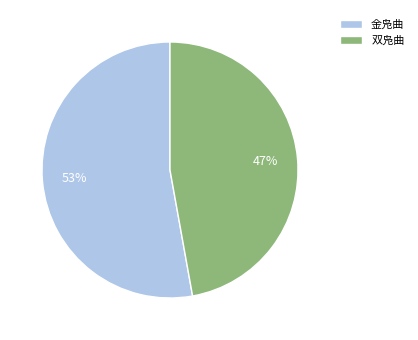

Does 双凫曲 account for over 50% of the chart?

No